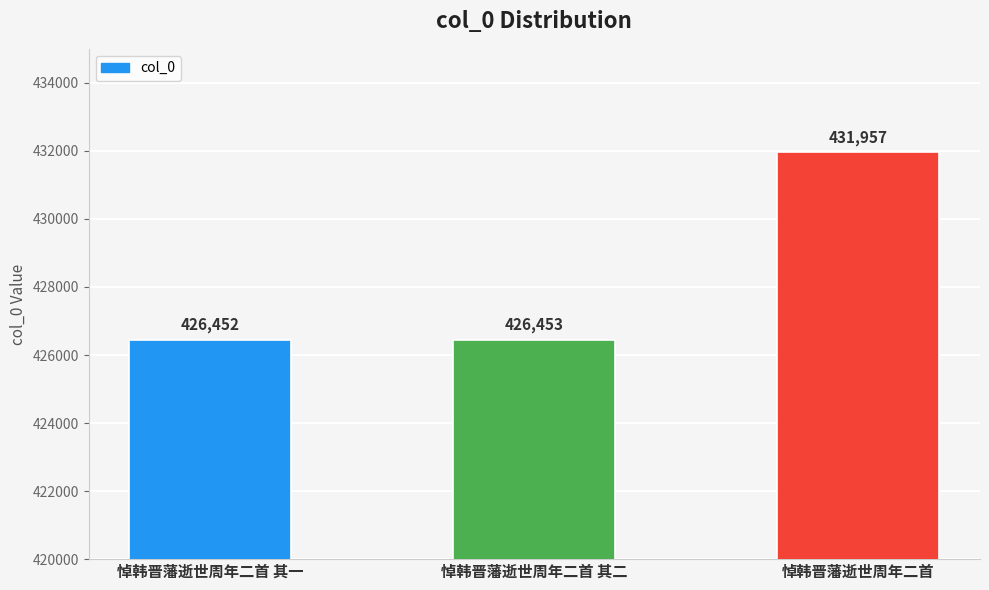

How many data points are less than 426453?

1